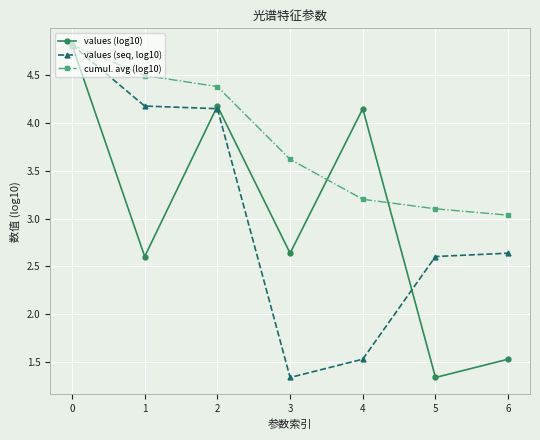

Count the number of data series in this chart.

3